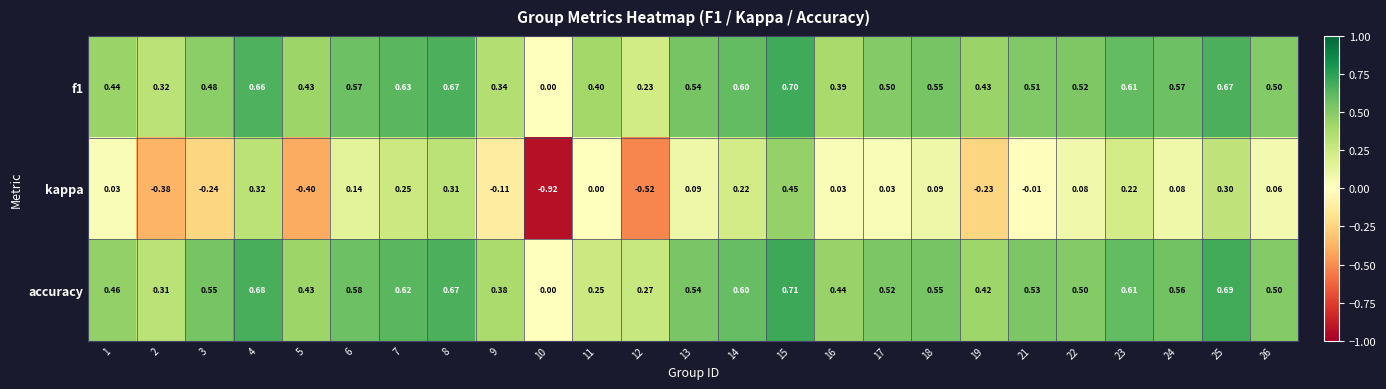

What is the total value across all series at 14?

1.4